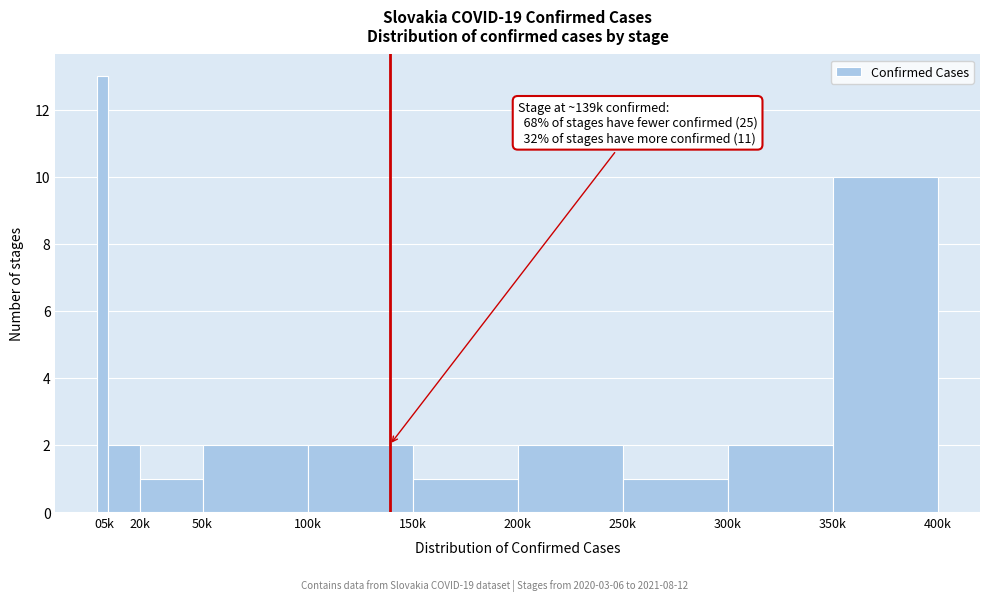

Reading left to right, what are all the values shown in this chart?

13	2	1	2	2	1	2	1	2	10